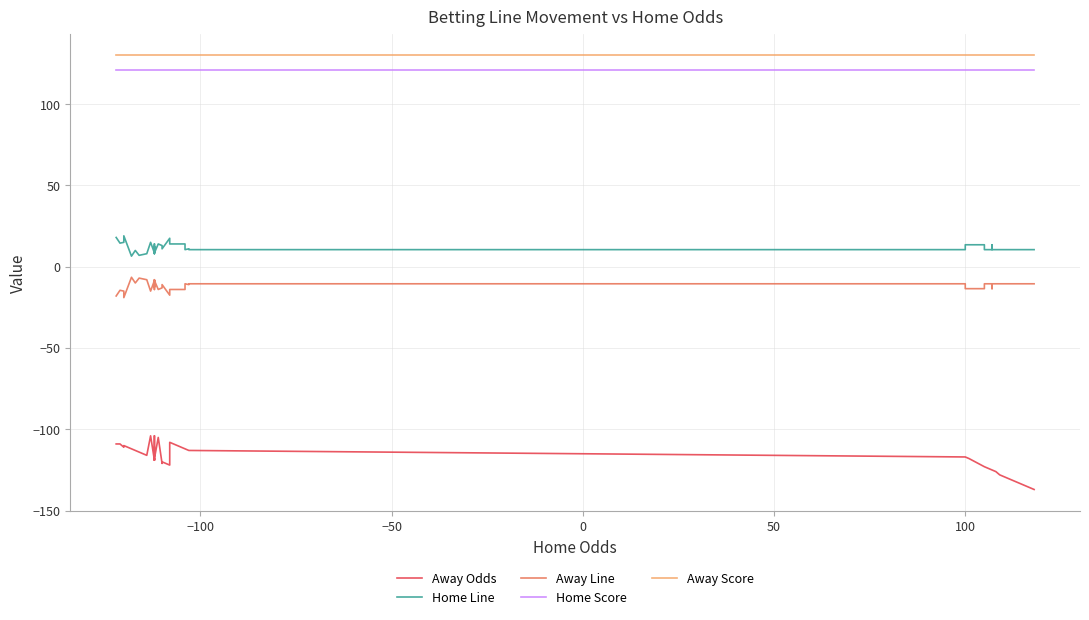

How many data points does each series have?

40